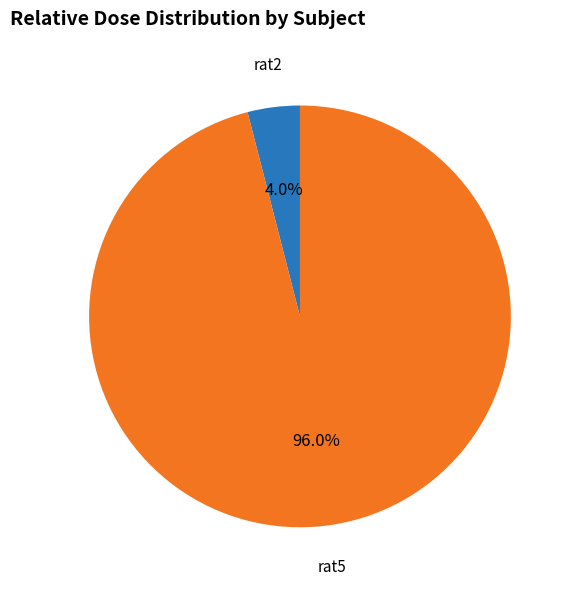

Does any single category account for the majority?

Yes